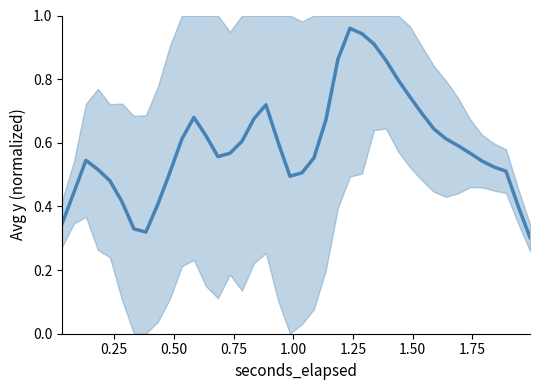

How many points are higher than both their immediate neighbors (excluding endpoints)?

4